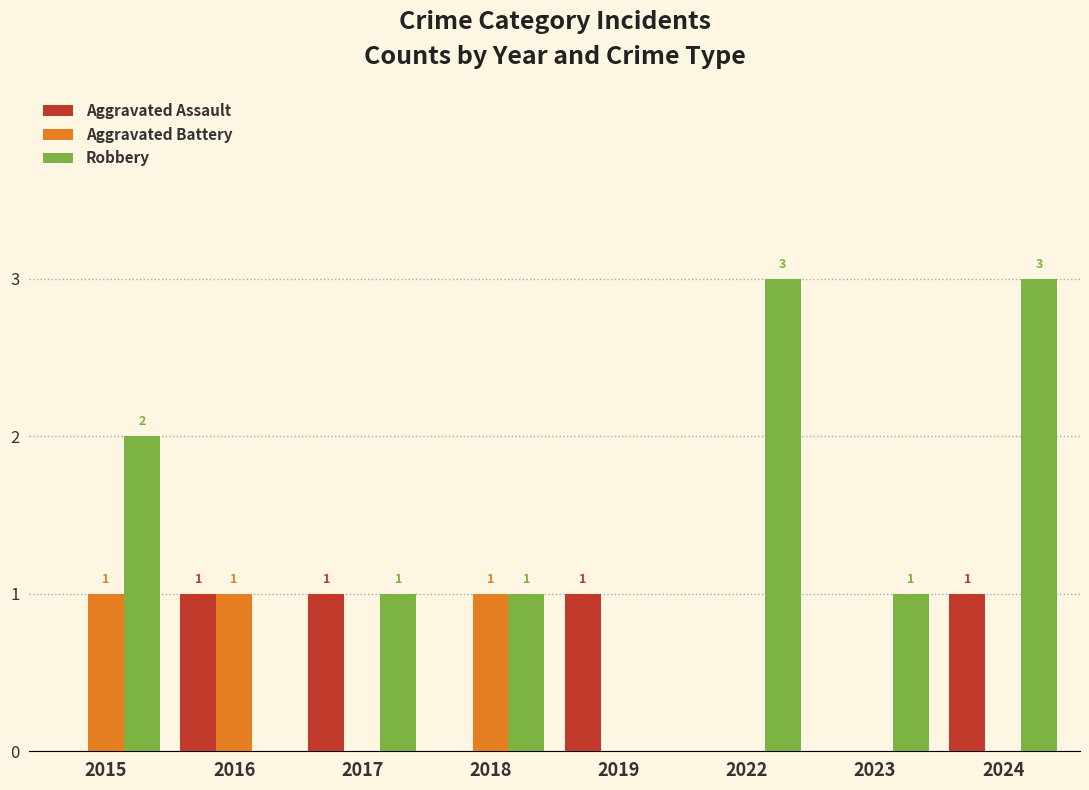

What is the average value of the Robbery series?

1